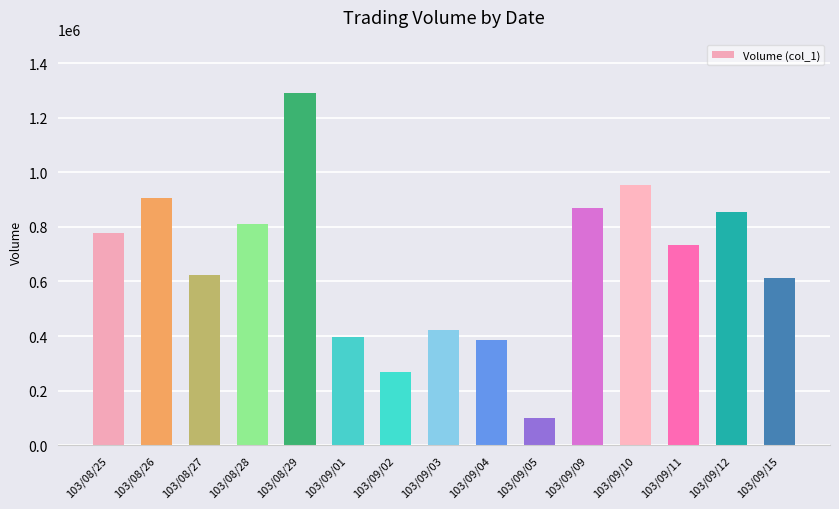

What is the value of the 5th bar from the left?

1292000